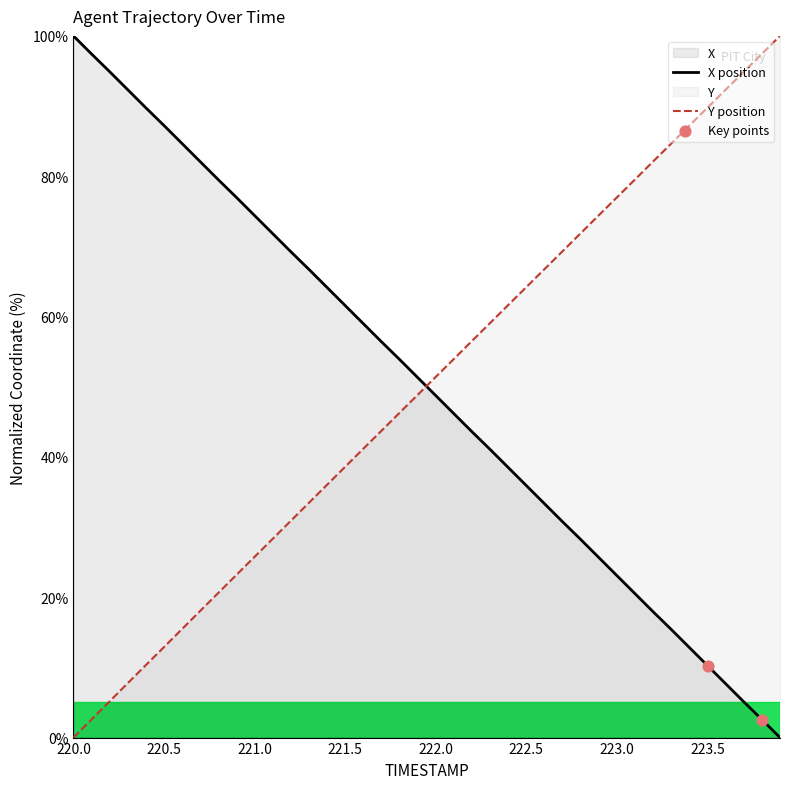

Which series reaches the minimum Y coordinate?

X